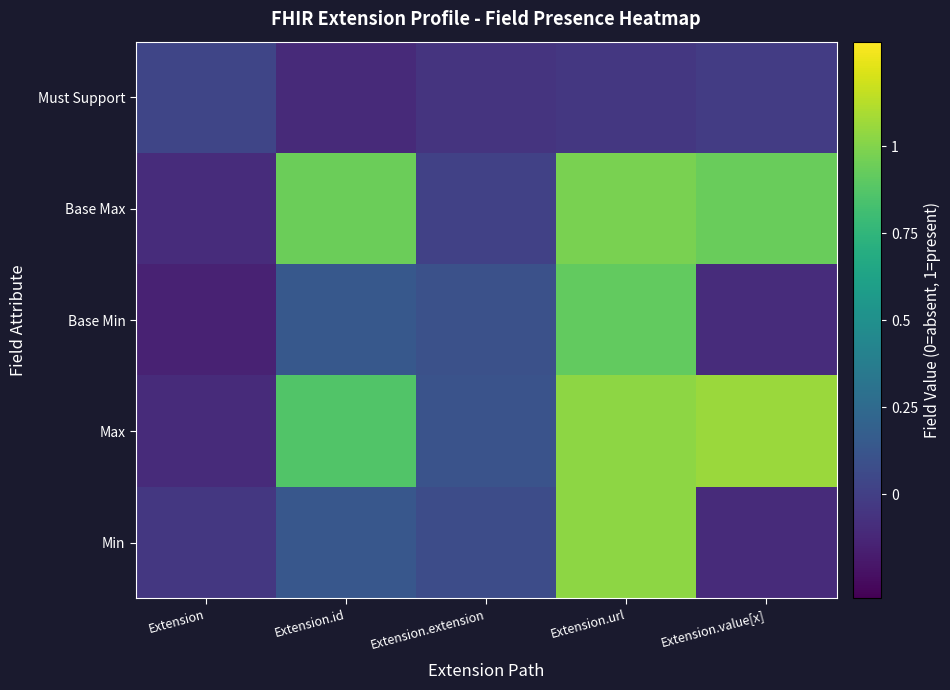

Reading left to right, extract all data points from this chart.

Min: Extension=-0.0	Extension.id=0.1	Extension.extension=0.1	Extension.url=1.0	Extension.value[x]=-0.1
Max: Extension=-0.1	Extension.id=0.9	Extension.extension=0.1	Extension.url=1.0	Extension.value[x]=1.1
Base Min: Extension=-0.1	Extension.id=0.1	Extension.extension=0.1	Extension.url=0.9	Extension.value[x]=-0.1
Base Max: Extension=-0.1	Extension.id=0.9	Extension.extension=0.0	Extension.url=1.0	Extension.value[x]=0.9
Must Support: Extension=0.0	Extension.id=-0.1	Extension.extension=-0.1	Extension.url=-0.0	Extension.value[x]=-0.0